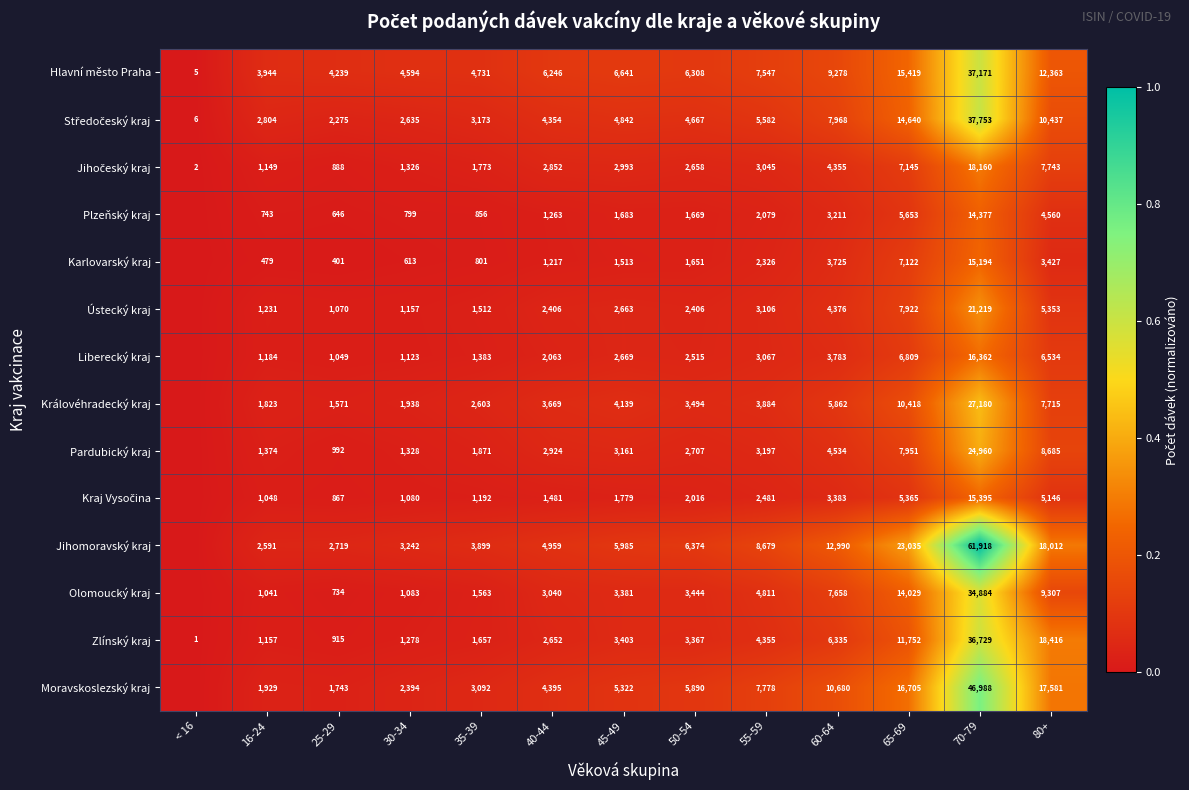

Which category has the lowest value in the Hlavní město Praha series?

< 16